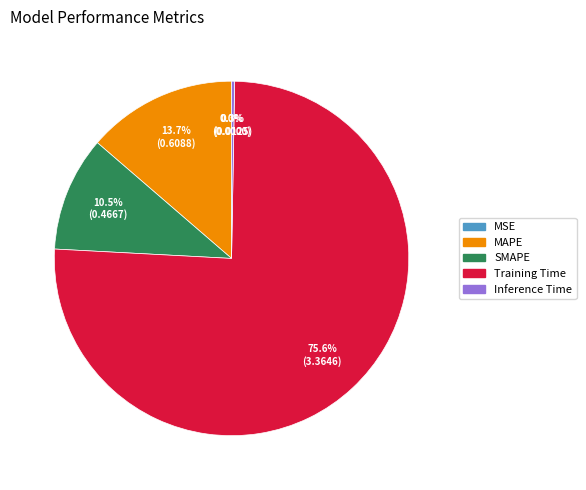

Is it true that SMAPE is 3% of the pie?

False